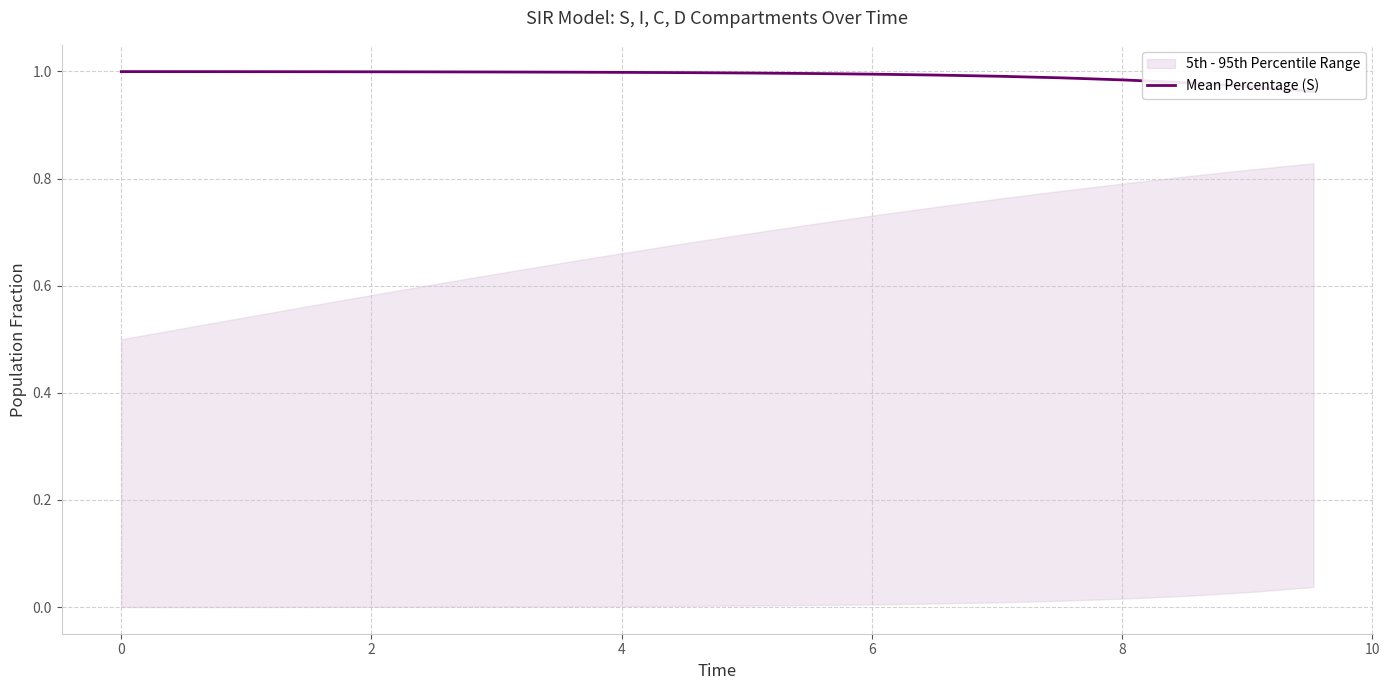

The chart shows a value of 1.5 at 14. True or false?

False